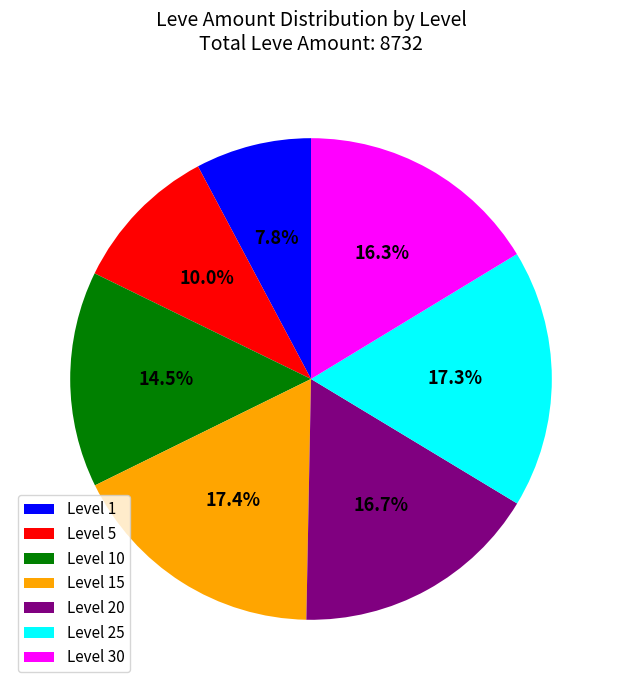

What percentage do Level 15 and Level 5 together represent?

27.4%